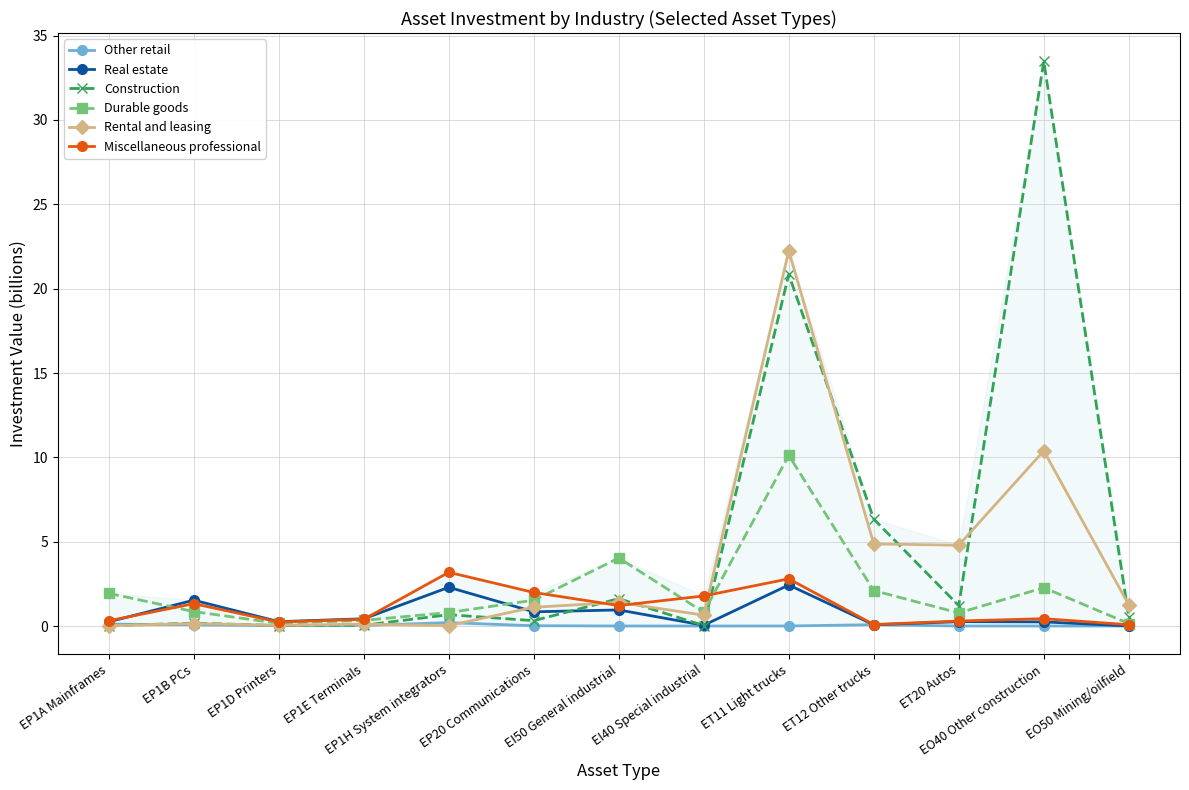

Reading right to left, transcribe all the data shown in this chart.

Other retail: 0.0	0.0	0.0	0.1	0.0	0.0	0.0	0.0	0.2	0.0	0.0	0.1	0.1
Real estate: 0.0	0.2	0.3	0.1	2.4	0.0	1.0	0.8	2.3	0.4	0.3	1.5	0.2
Construction: 0.5	33.5	1.2	6.3	20.8	0.0	1.6	0.3	0.7	0.0	0.0	0.2	0.0
Durable goods: 0.1	2.3	0.8	2.1	10.1	0.8	4.0	1.5	0.8	0.3	0.2	0.9	1.9
Rental and leasing: 1.3	10.4	4.8	4.9	22.2	0.6	1.4	1.1	0.0	0.1	0.0	0.1	0.0
Miscellaneous professional: 0.1	0.4	0.3	0.1	2.8	1.8	1.2	2.0	3.2	0.4	0.2	1.3	0.3